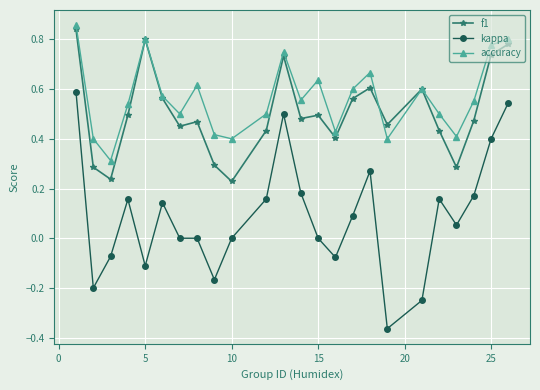

List the series in order of their peak value, lowest first.

kappa, f1, accuracy